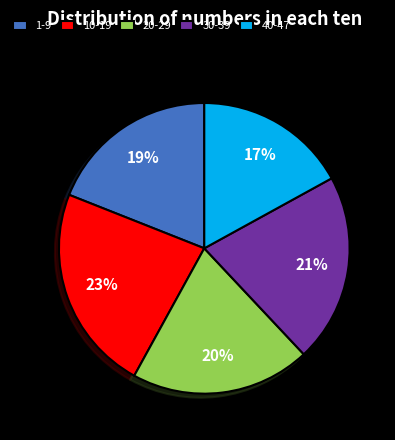

Does 10-19 represent more than half of the total?

No